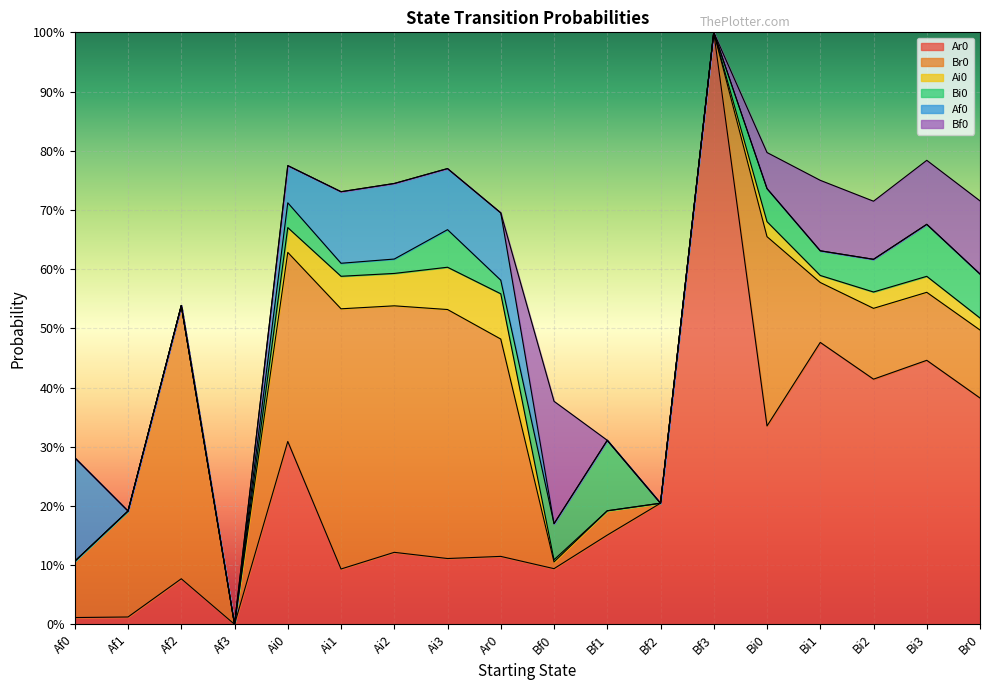

Is the value of Bf0 at Af0 greater than the value of Bi0 at Af2?

No